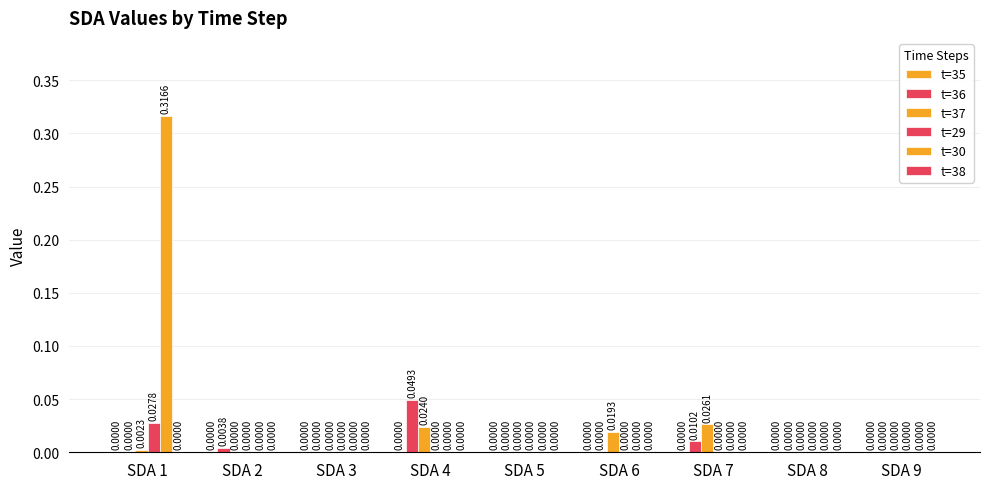

Reading right to left, what are all the values shown in this chart?

t=35: 0.0	0.0	0.0	0.0	0.0	0.0	0.0	0.0	0.0
t=36: 0.0	0.0	0.0	0.0	0.0	0.0	0.0	0.0	0.0
t=37: 0.0	0.0	0.0	0.0	0.0	0.0	0.0	0.0	0.0
t=29: 0.0	0.0	0.0	0.0	0.0	0.0	0.0	0.0	0.0
t=30: 0.0	0.0	0.0	0.0	0.0	0.0	0.0	0.0	0.3
t=38: 0.0	0.0	0.0	0.0	0.0	0.0	0.0	0.0	0.0